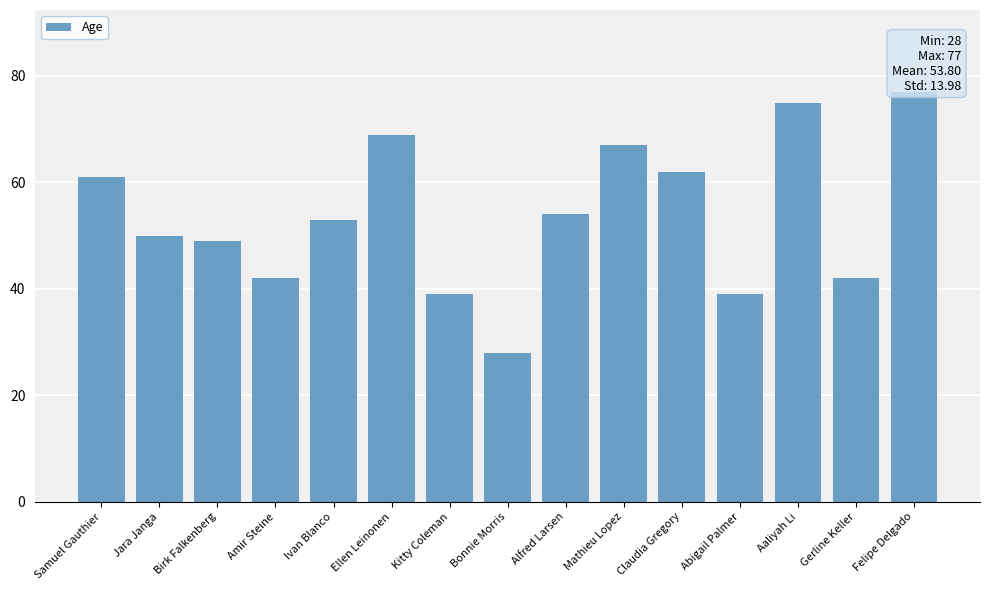

Which label corresponds to the largest value in the chart?

Felipe Delgado